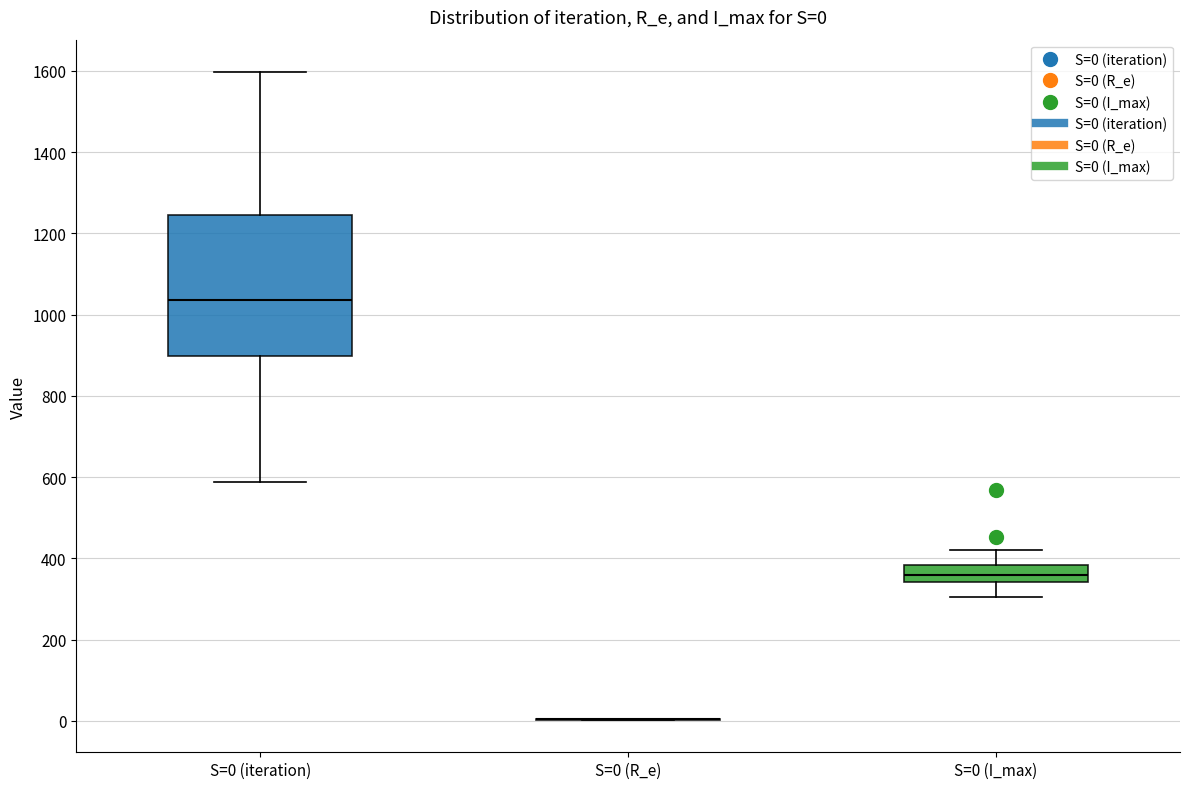

Which box is the tallest, from its lower edge to its upper edge?

S=0 (iteration)